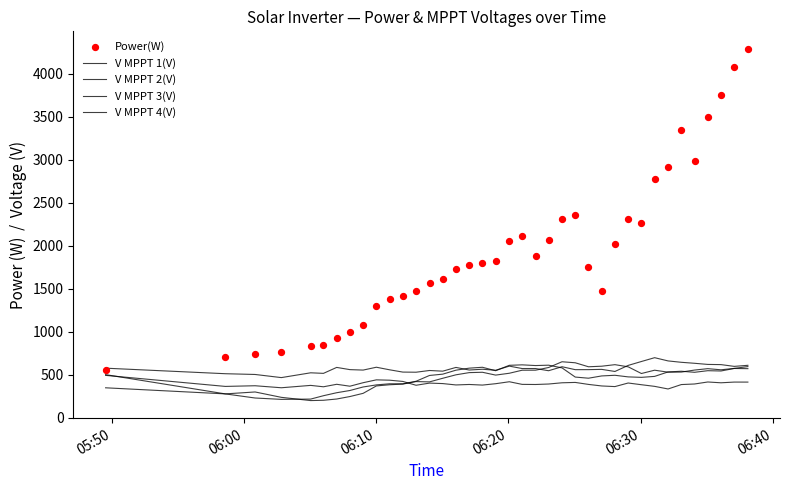

What are all the series names shown in the legend?

V MPPT 1(V), V MPPT 2(V), V MPPT 3(V), V MPPT 4(V), Power(W)